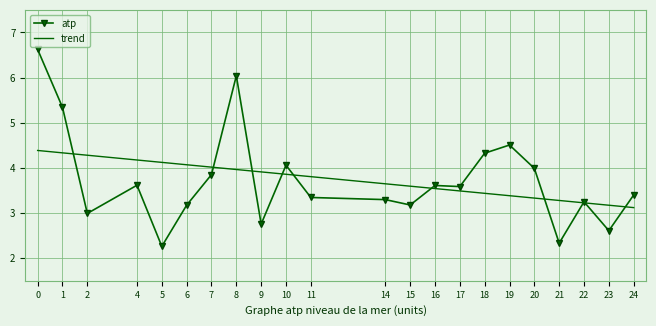

What is the sum of the values at 14 and 21?

5.6